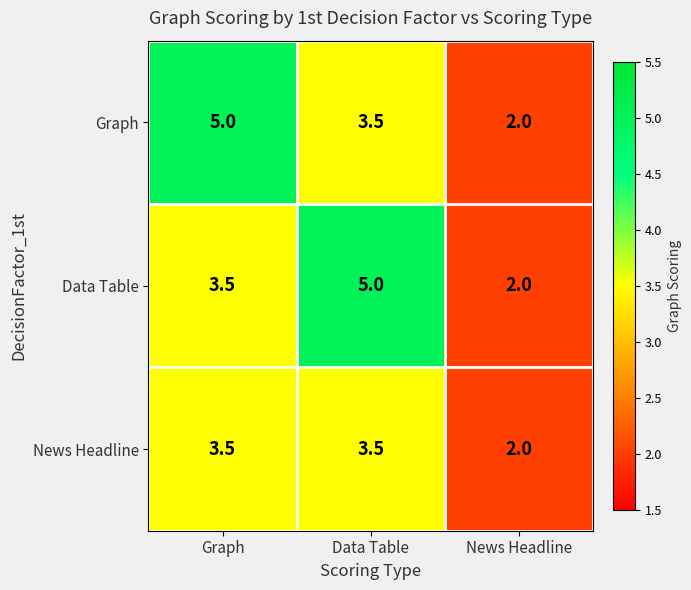

What is the difference between the second highest and minimum values in the Data Table series?

1.5